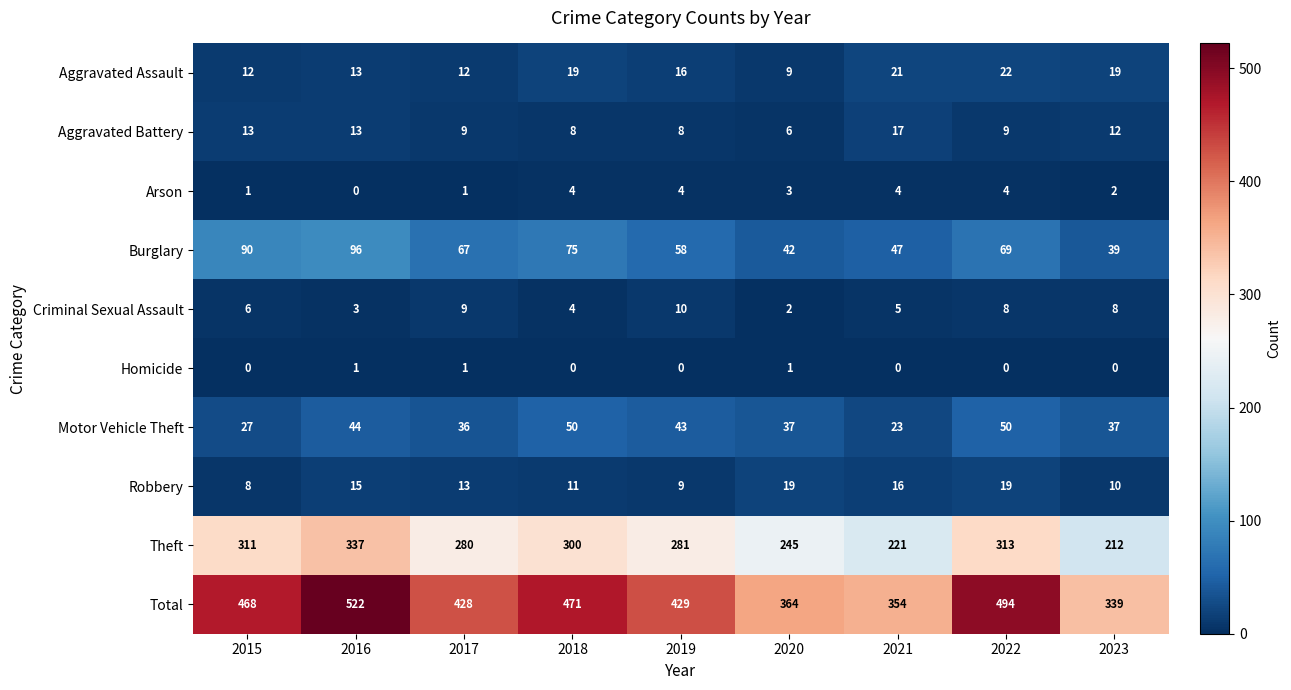

What is the sum of the Motor Vehicle Theft values at 2022 and 2020?

87